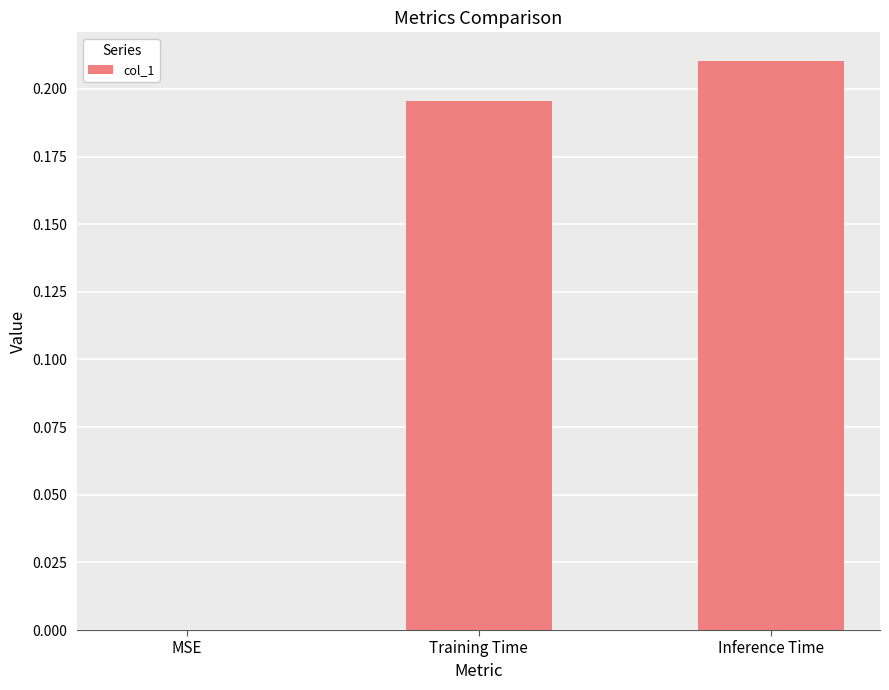

Which has a higher value, Inference Time or Training Time?

Inference Time